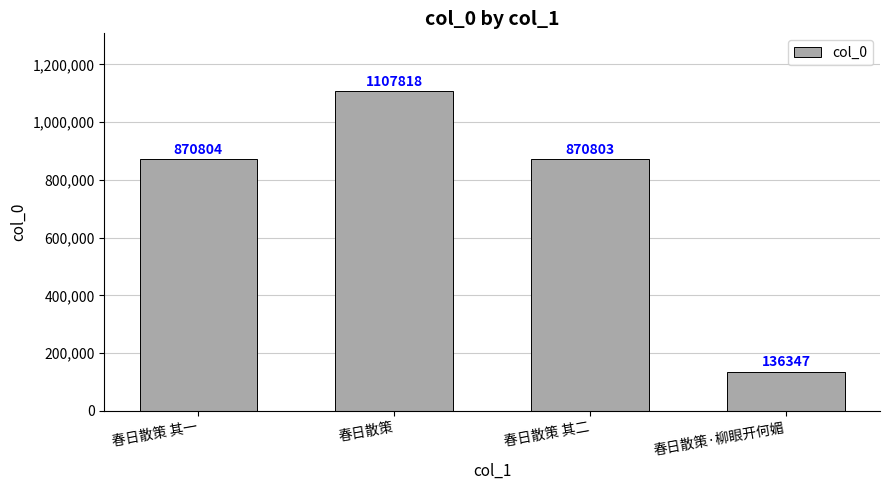

What is the average value?

746443